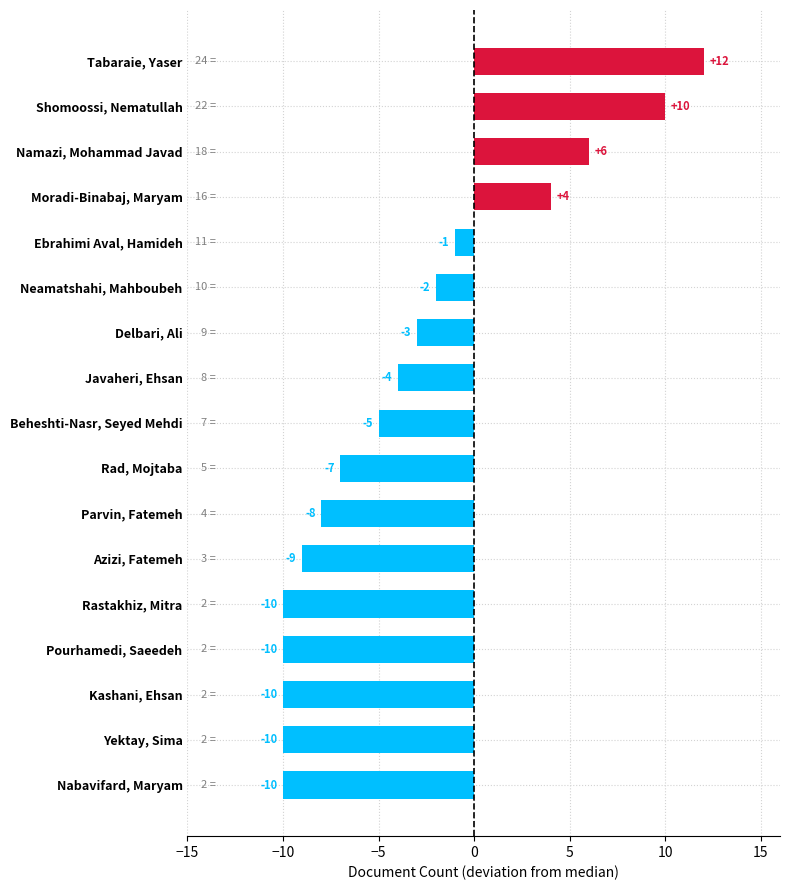

Between Neamatshahi, Mahboubeh and Tabaraie, Yaser, which is larger?

Tabaraie, Yaser